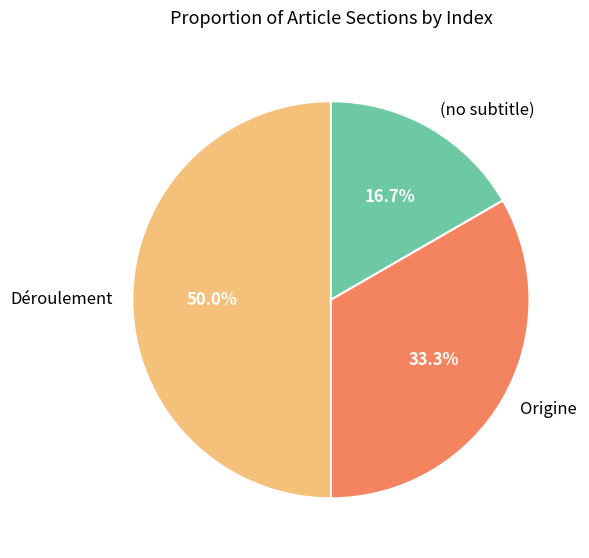

How many segments does this pie chart have?

3